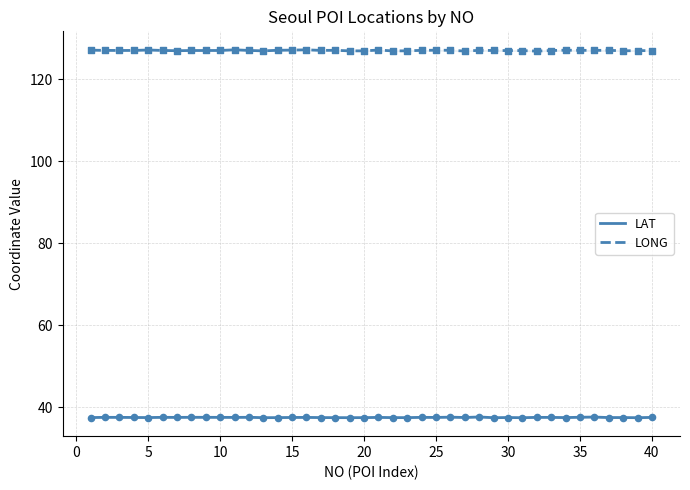

Which series reaches the minimum Y coordinate?

LAT